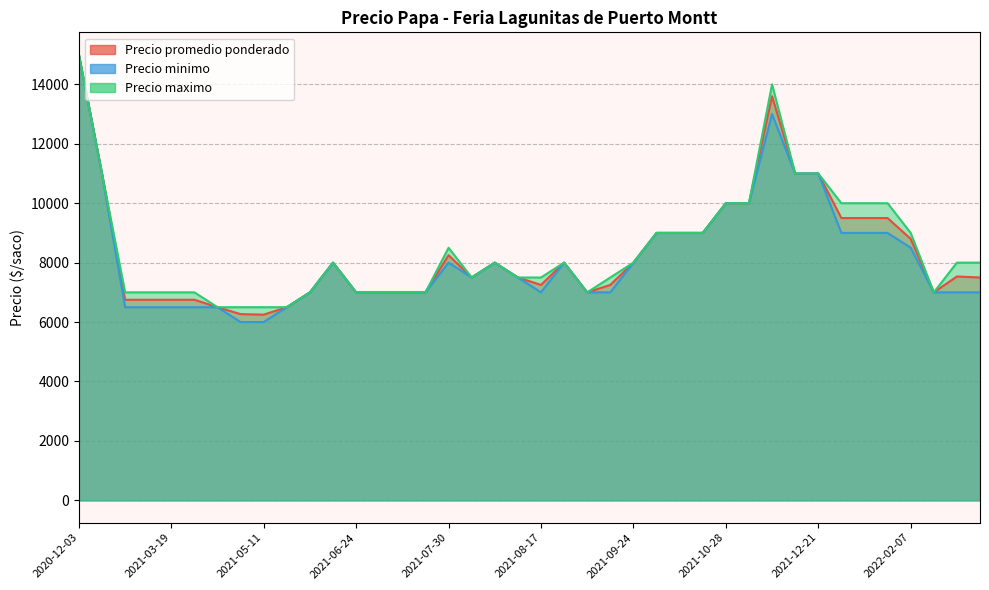

At which category is the sum across all series the highest?

2020-12-03